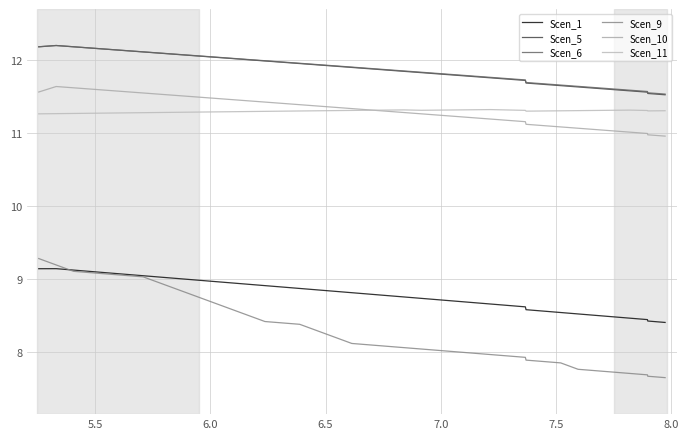

Reading left to right, transcribe all the data shown in this chart.

Scen_1: 9.1	9.1	9.1	9.1	9.1	9.1	9.0	9.0	9.0	9.0	9.0	9.0	8.9	8.9	8.9	8.9	8.9	8.8	8.8	8.8	8.8	8.8	8.7	8.7	8.7	8.7	8.7	8.6	8.6	8.6	8.6	8.6	8.5	8.5	8.5	8.5	8.5	8.4	8.4	8.4
Scen_5: 12.2	12.2	12.2	12.2	12.1	12.1	12.1	12.1	12.1	12.1	12.0	12.0	12.0	12.0	12.0	12.0	11.9	11.9	11.9	11.9	11.9	11.8	11.8	11.8	11.8	11.8	11.8	11.7	11.7	11.7	11.7	11.7	11.7	11.6	11.6	11.6	11.6	11.6	11.5	11.5
Scen_6: 12.2	12.2	12.2	12.2	12.1	12.1	12.1	12.1	12.1	12.1	12.0	12.0	12.0	12.0	12.0	12.0	11.9	11.9	11.9	11.9	11.9	11.9	11.8	11.8	11.8	11.8	11.8	11.7	11.7	11.7	11.7	11.7	11.7	11.6	11.6	11.6	11.6	11.6	11.6	11.5
Scen_9: 9.3	9.2	9.1	9.1	9.1	9.1	9.0	8.9	8.9	8.8	8.7	8.6	8.5	8.4	8.4	8.4	8.3	8.2	8.1	8.1	8.1	8.1	8.0	8.0	8.0	8.0	8.0	7.9	7.9	7.9	7.9	7.9	7.9	7.8	7.7	7.7	7.7	7.7	7.7	7.7
Scen_10: 11.6	11.6	11.6	11.6	11.6	11.6	11.5	11.5	11.5	11.5	11.5	11.5	11.4	11.4	11.4	11.4	11.4	11.4	11.3	11.3	11.3	11.3	11.3	11.2	11.2	11.2	11.2	11.2	11.2	11.1	11.1	11.1	11.1	11.1	11.0	11.0	11.0	11.0	11.0	11.0
Scen_11: 11.3	11.3	11.3	11.3	11.3	11.3	11.3	11.3	11.3	11.3	11.3	11.3	11.3	11.3	11.3	11.3	11.3	11.3	11.3	11.3	11.3	11.3	11.3	11.3	11.3	11.3	11.3	11.3	11.3	11.3	11.3	11.3	11.3	11.3	11.3	11.3	11.3	11.3	11.3	11.3